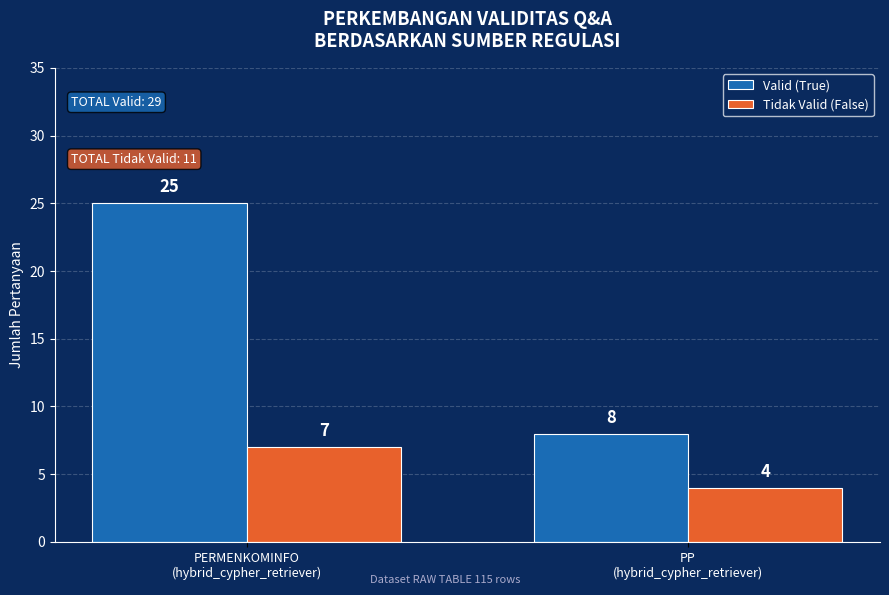

What is the minimum value shown in the chart?

4